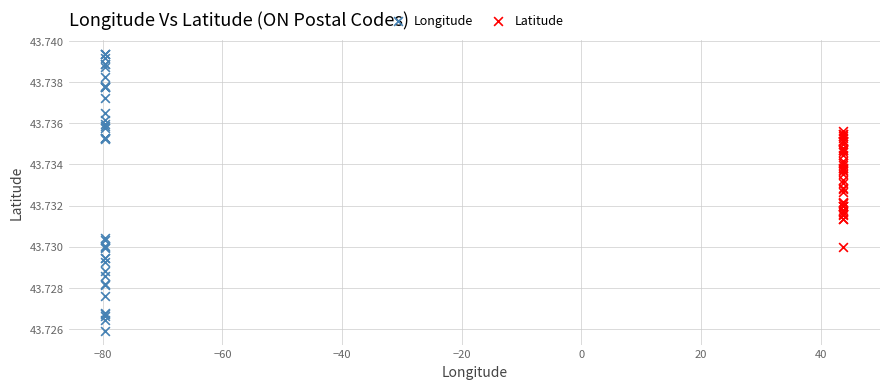

Which series has the widest spread of Y values?

Longitude